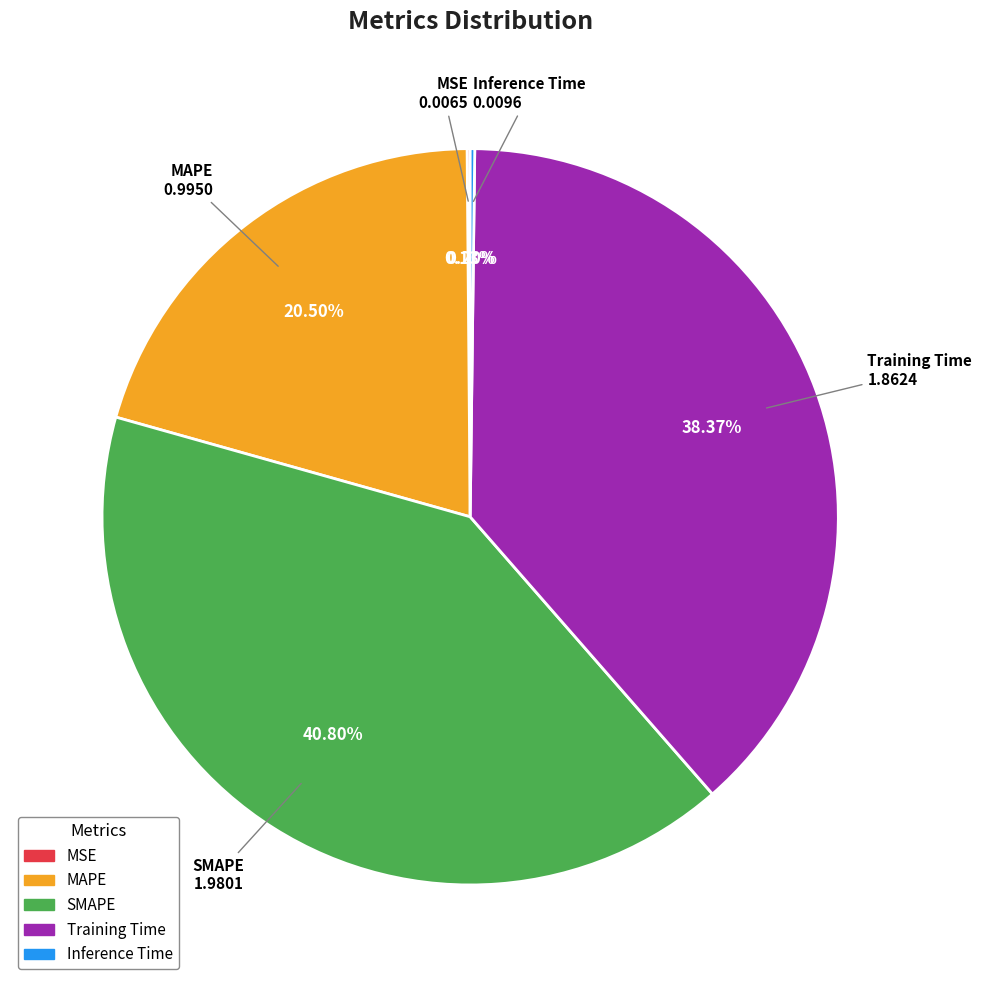

What is the largest slice in the pie chart?

SMAPE